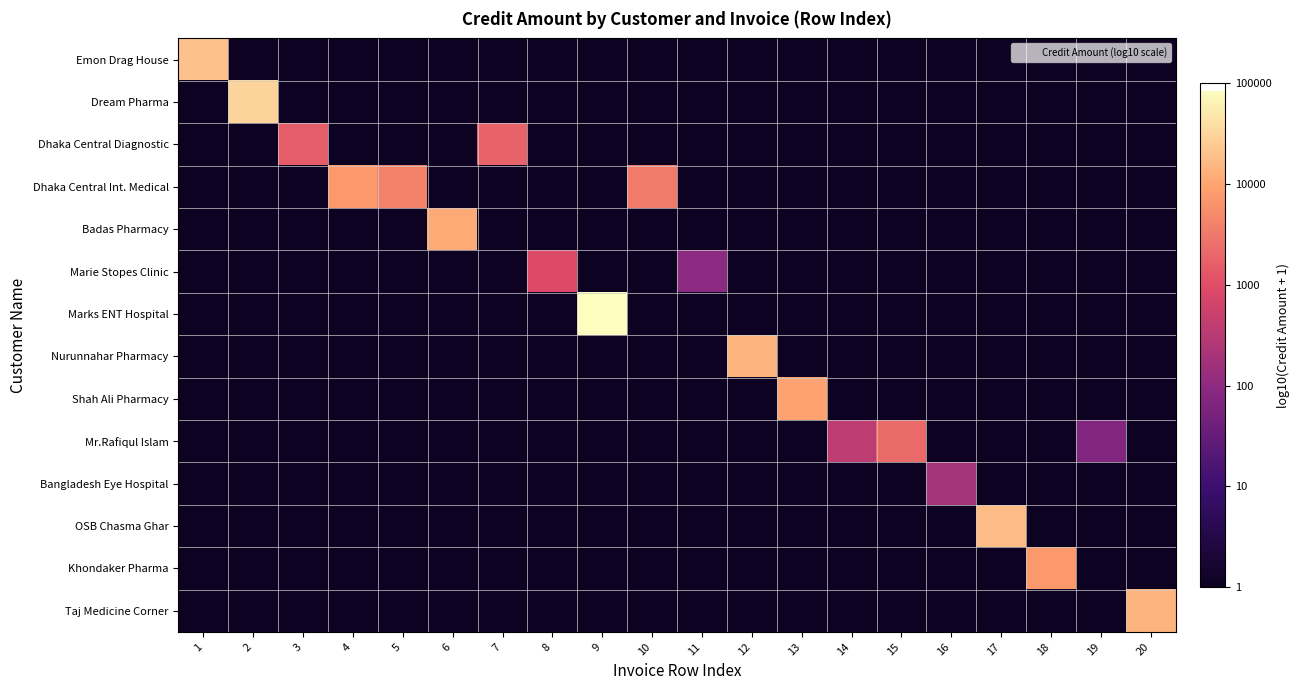

What is the maximum value shown in the chart?

4.9